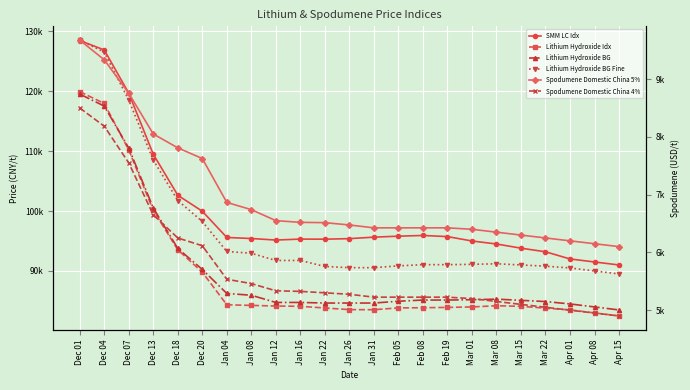

What is the lowest value of the SMM LC Idx series?

91000